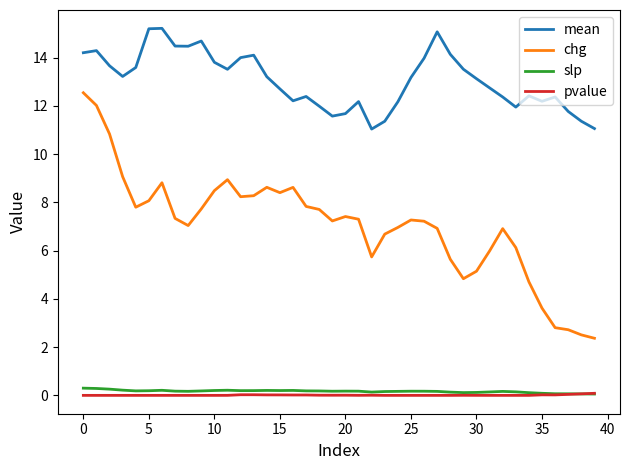

Which series has the largest total across all categories?

mean